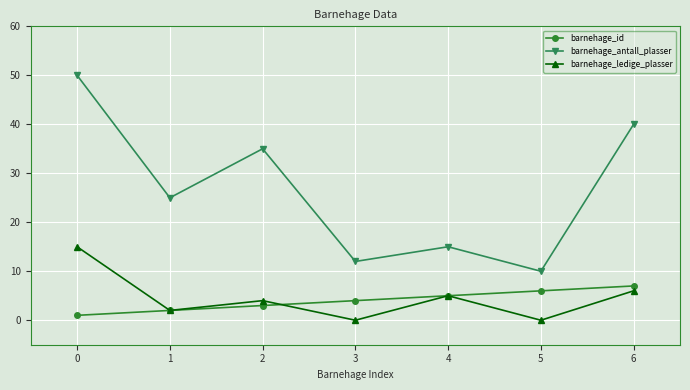

True or false: barnehage_antall_plasser and barnehage_id intersect in this chart.

False